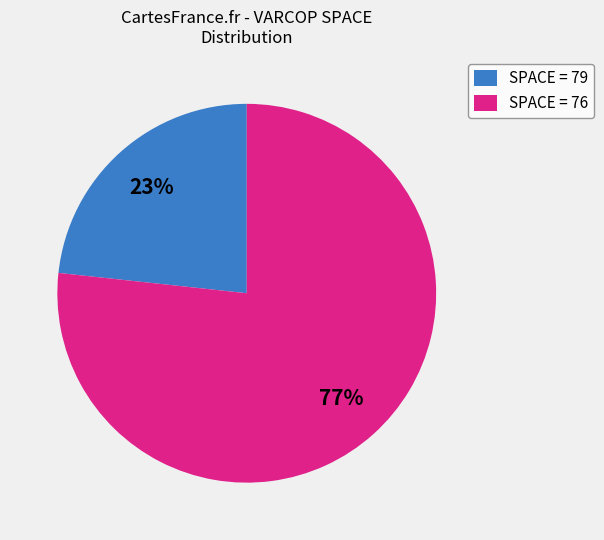

What is the largest slice in the pie chart?

SPACE = 76